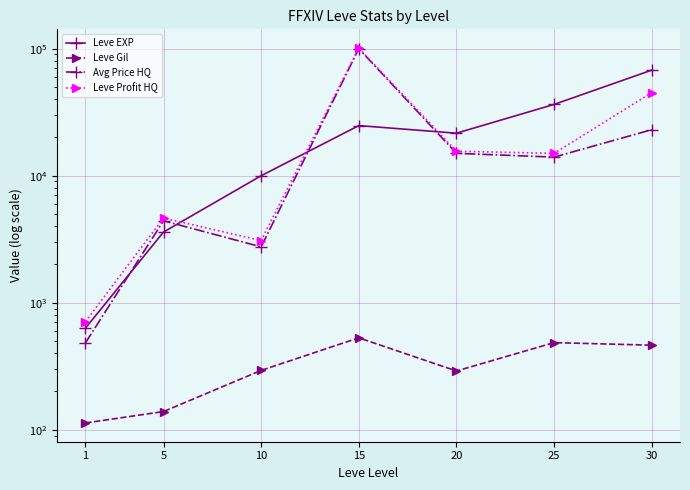

What is the highest value of the Leve EXP series?

67730.0